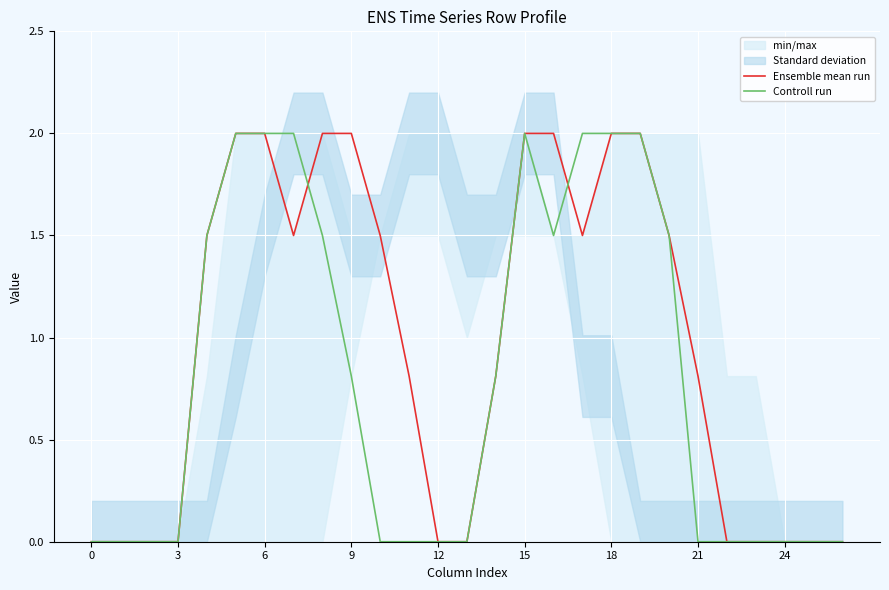

At how many categories does at least one series exceed 1?

13